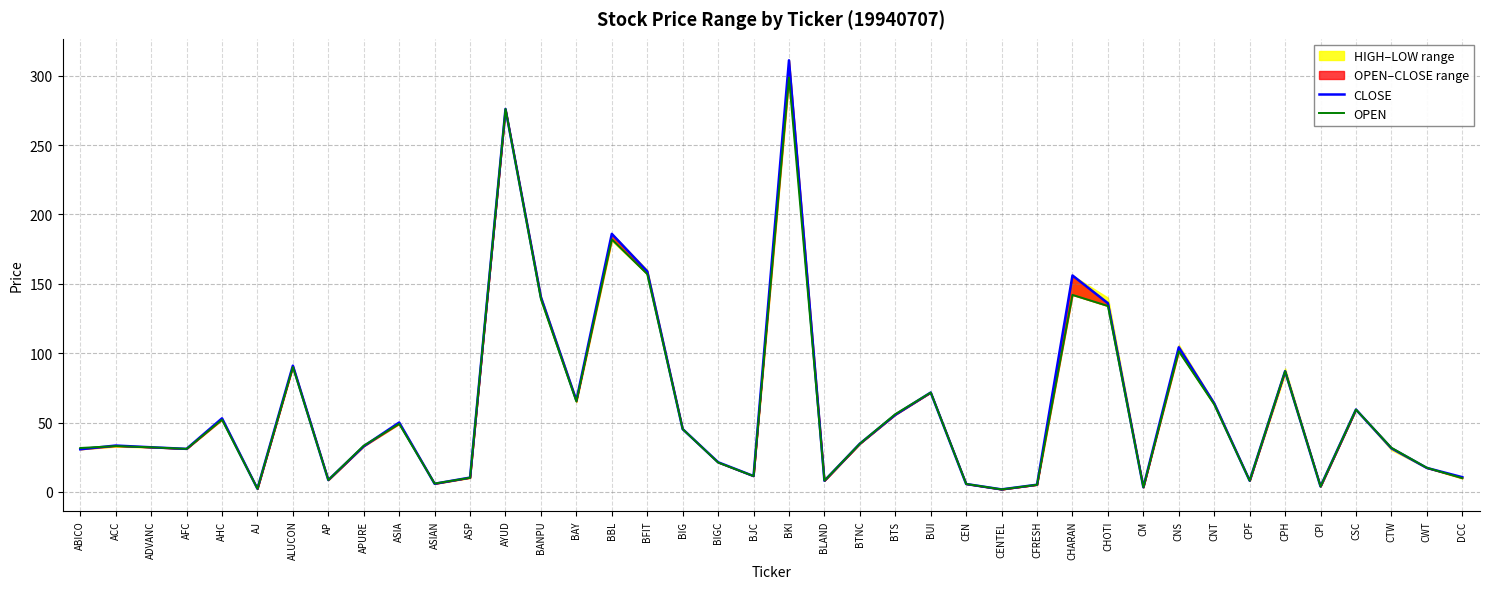

True or false: CLOSE and OPEN cross at least once.

True